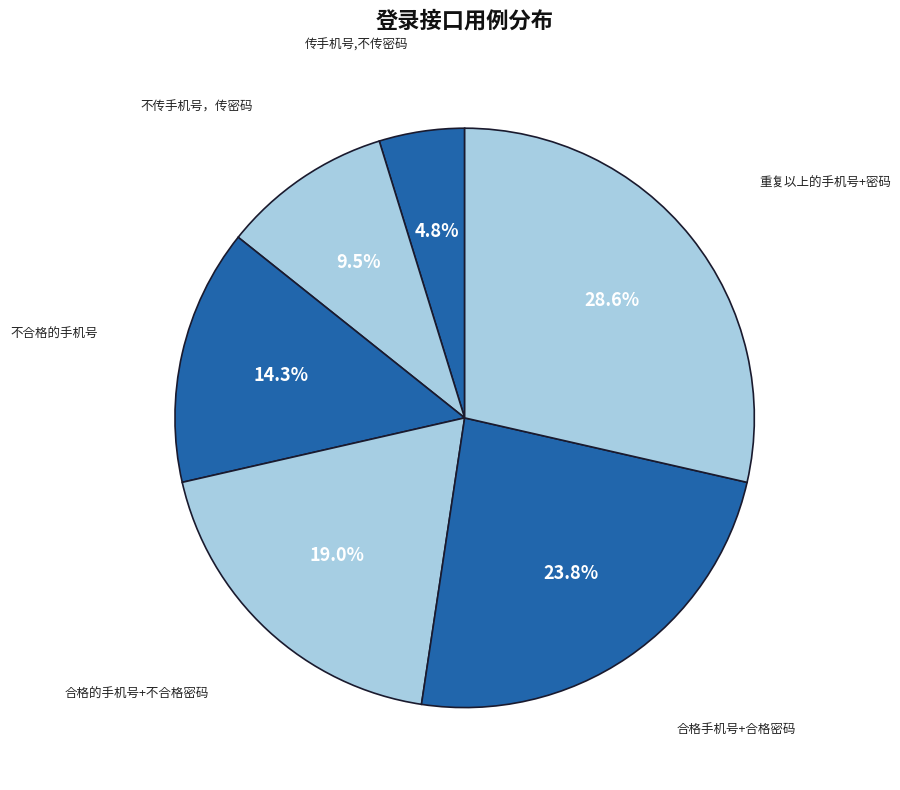

To the nearest percent, what is the difference between the 不传手机号，传密码 and 合格的手机号+不合格密码 slice percentages?

10%